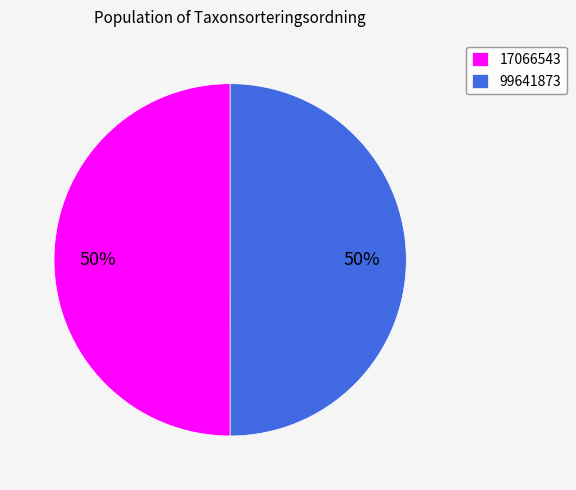

What is the ratio of the value at 17066543 to the value at 99641873?

1.0